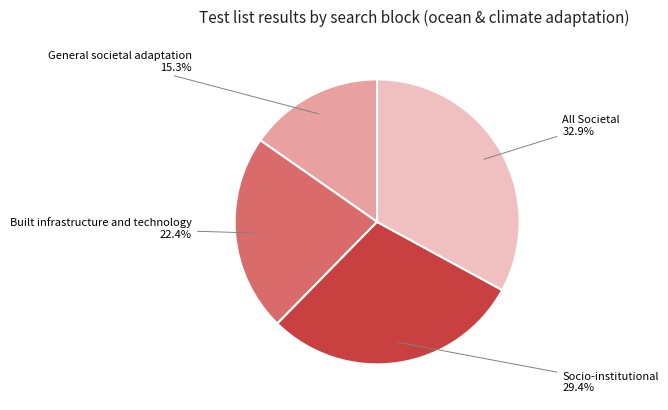

Is there a majority slice in this chart?

No